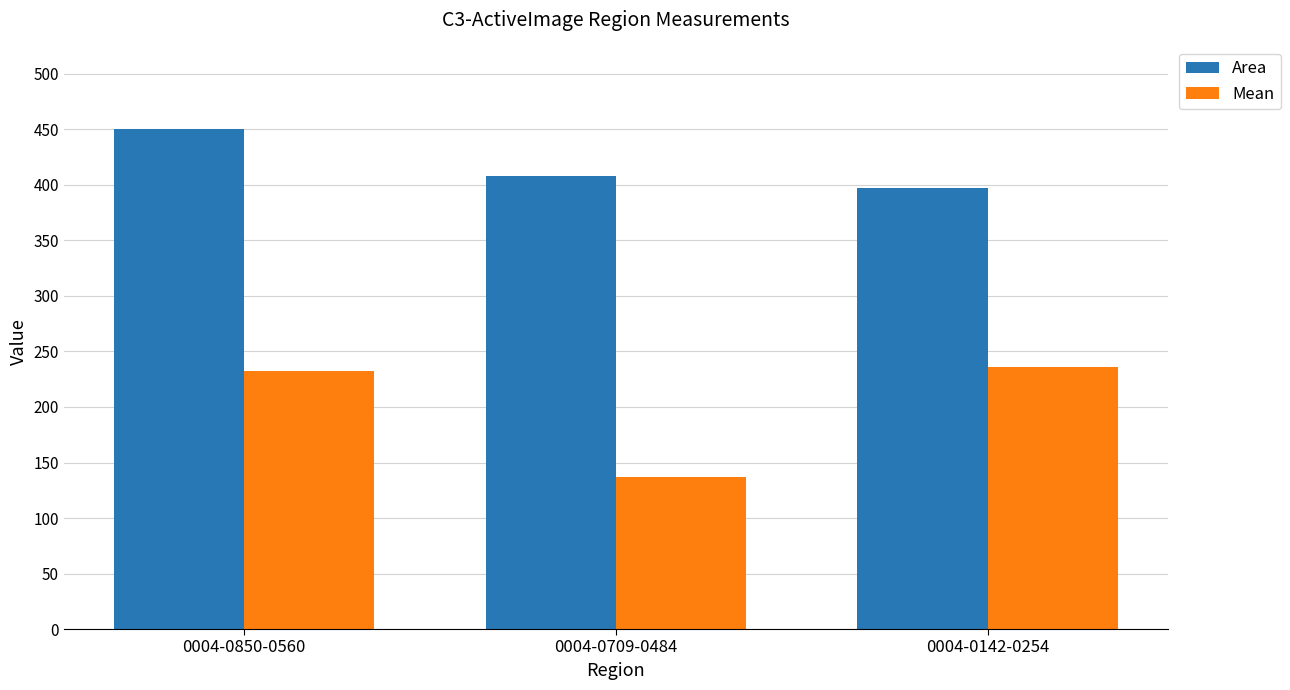

At which label is Area closest to 423?

0004-0709-0484